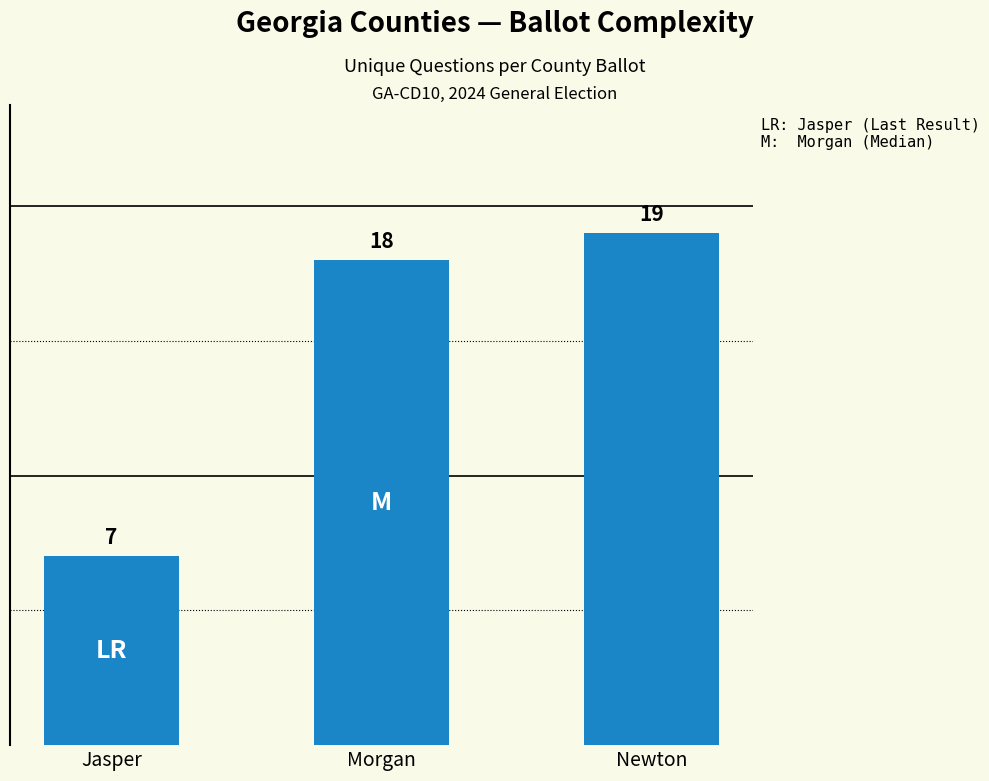

Which has a higher value, Morgan or Jasper?

Morgan